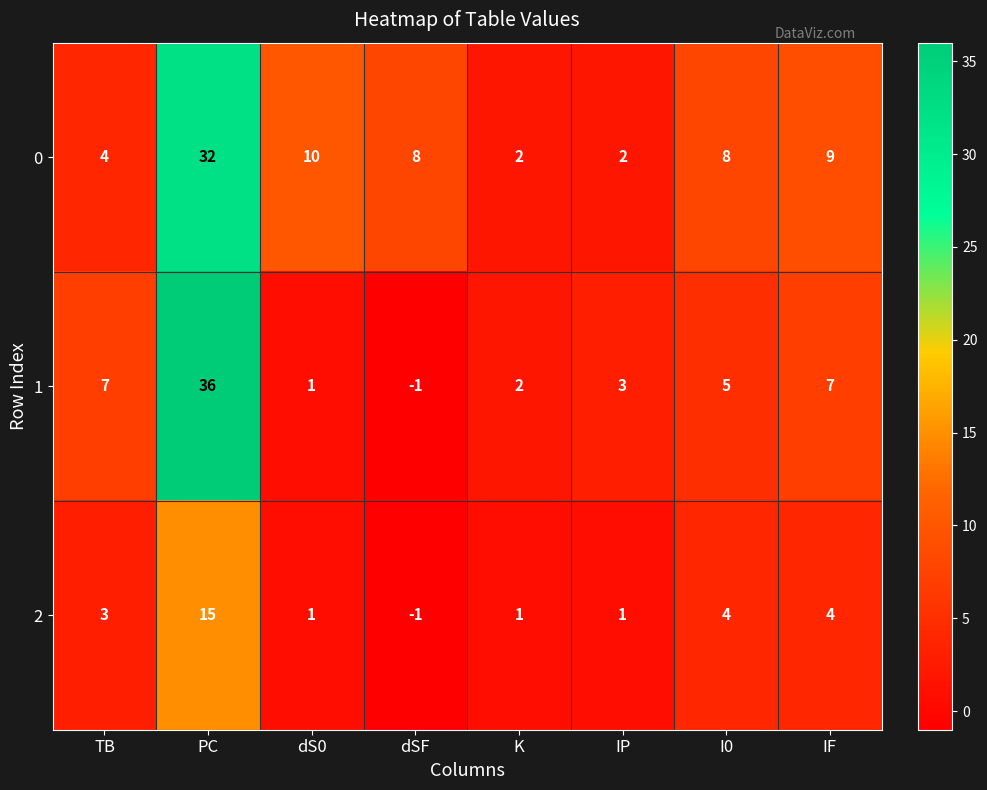

Which category has the lowest value across all series?

dSF